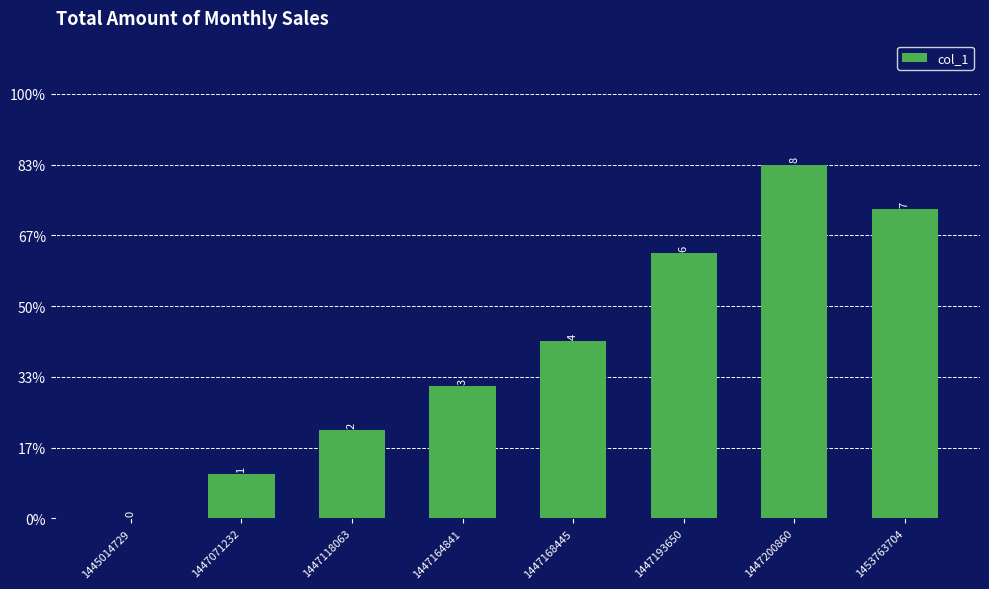

Does the chart contain stacked bars?

No